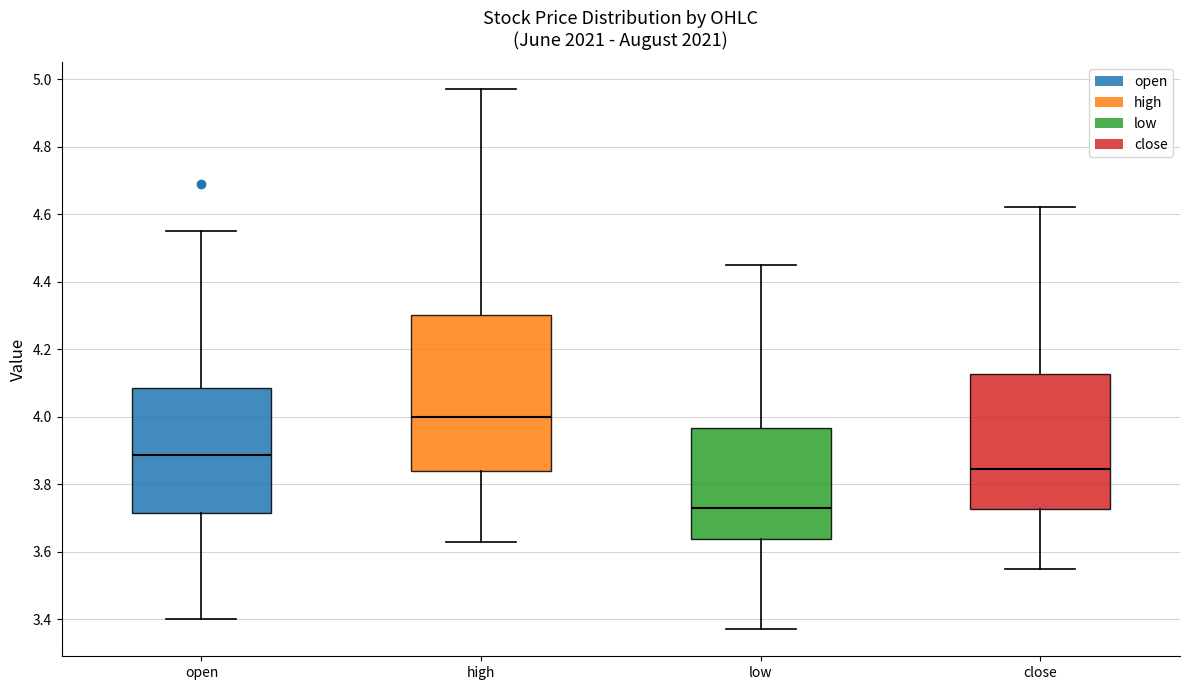

Which box's median line is the lowest?

low